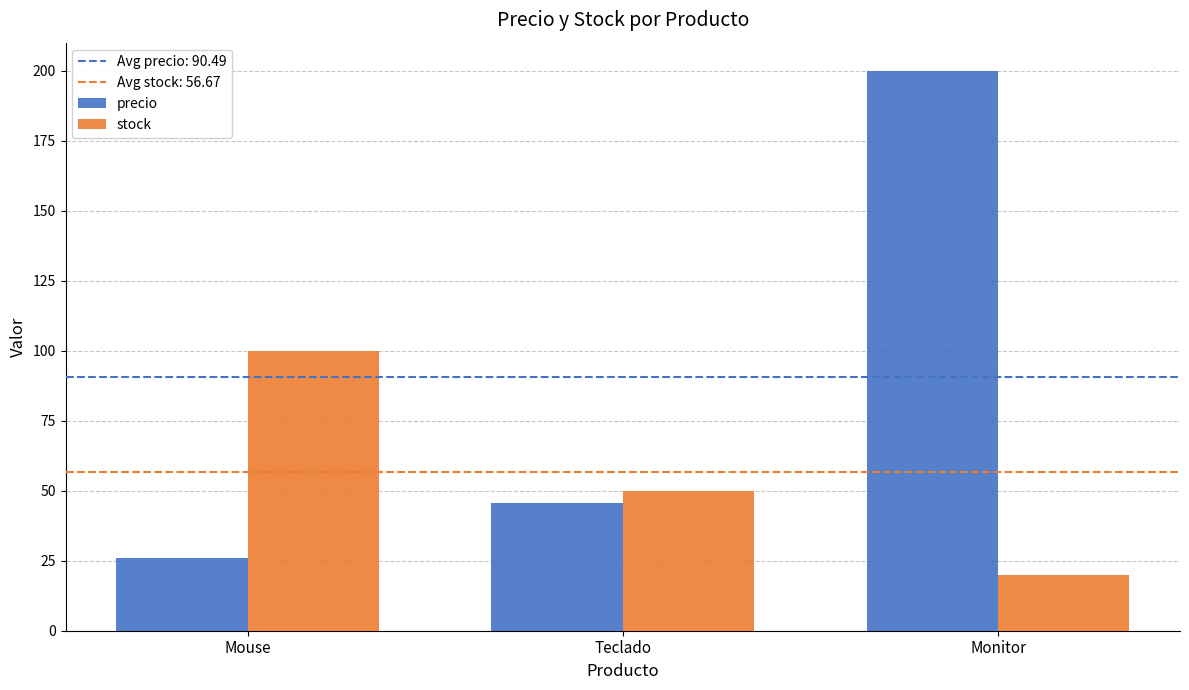

Is the value of precio at Mouse greater than the value of stock at Monitor?

Yes